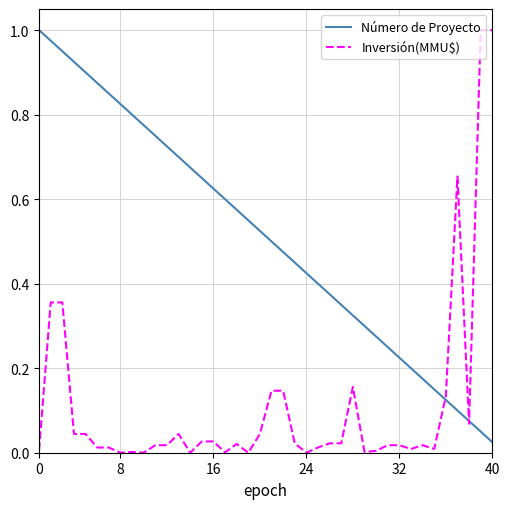

True or false: Número de Proyecto and Inversión(MMU$) intersect in this chart.

True